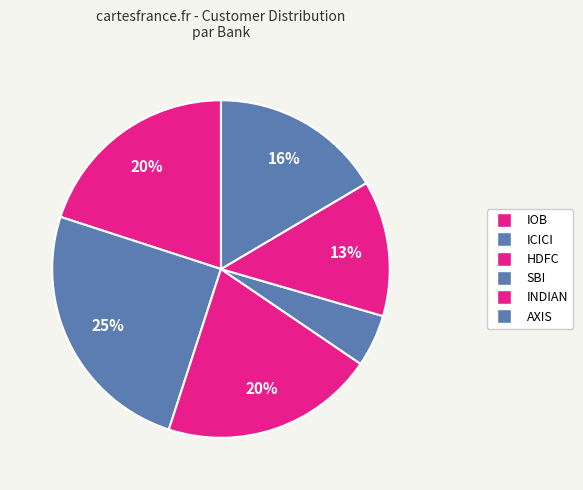

How many segments does this pie chart have?

6